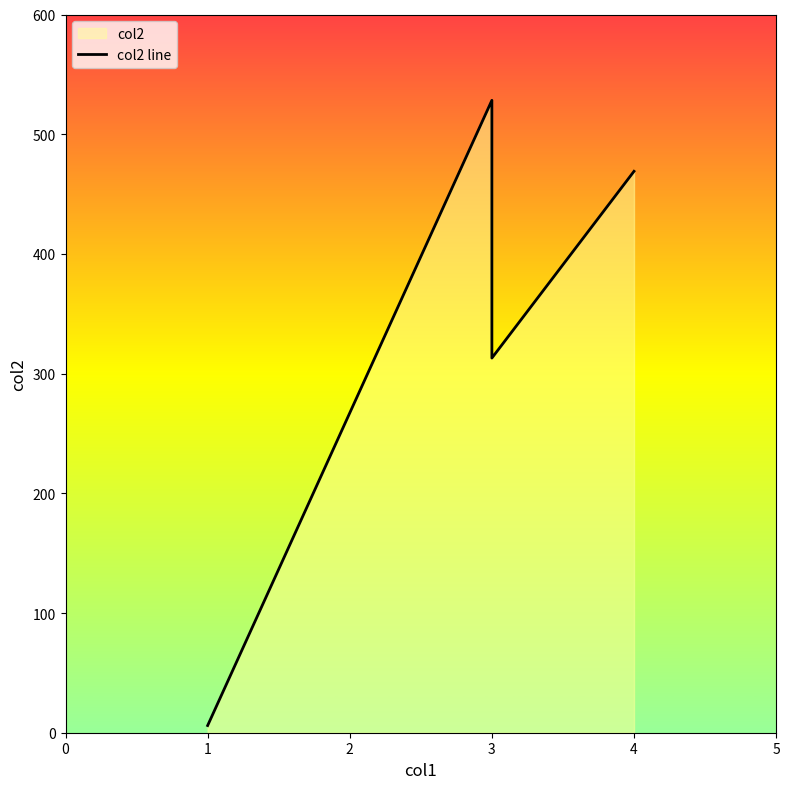

Approximately how many times larger is the value at 3 compared to 4?

0.7